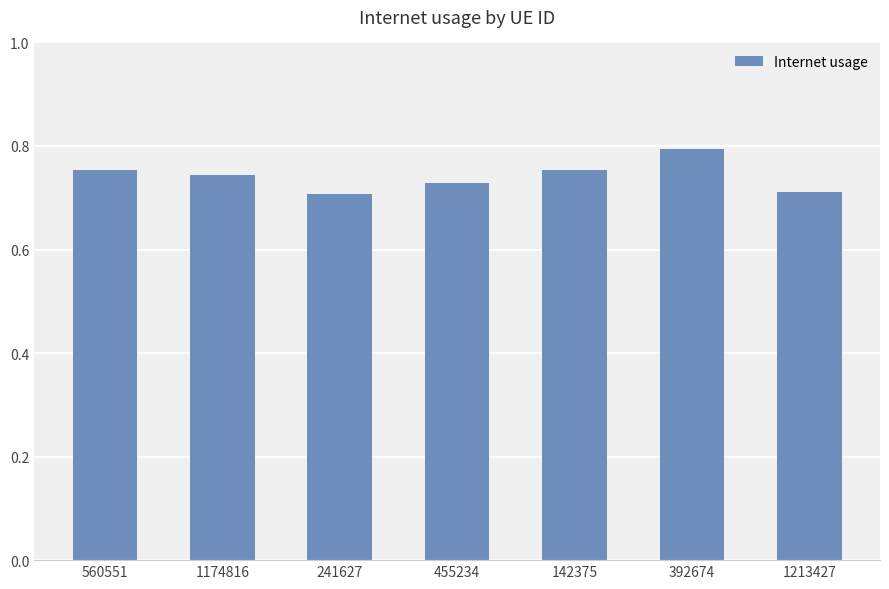

Which label corresponds to the largest value in the chart?

392674